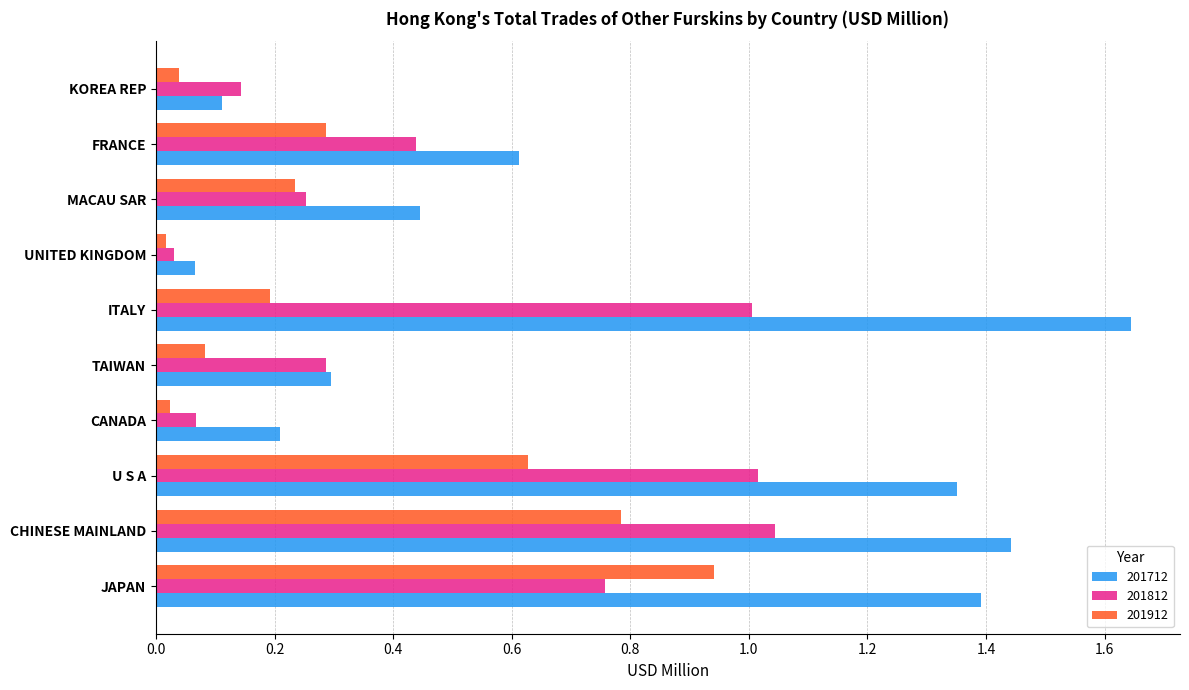

What is the total value across all series at TAIWAN?

0.7